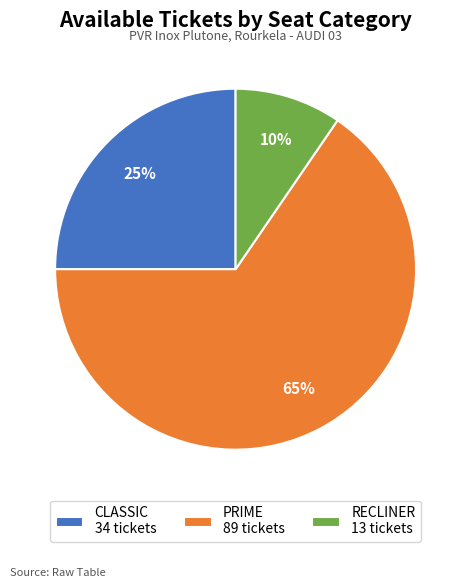

Does any single category account for the majority?

Yes